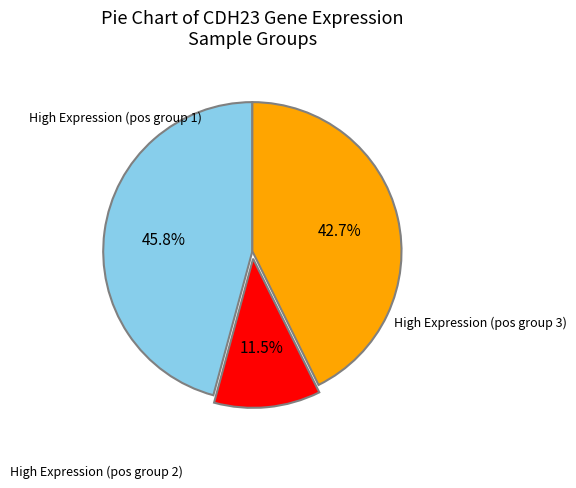

To the nearest percent, what is the average slice percentage?

33%